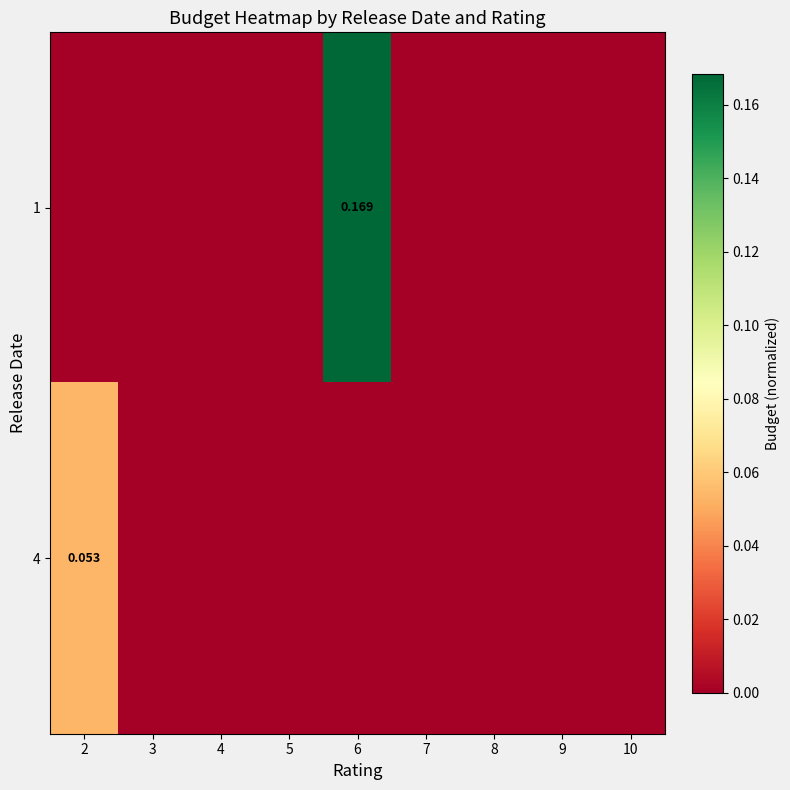

At how many categories does at least one series exceed 0?

2